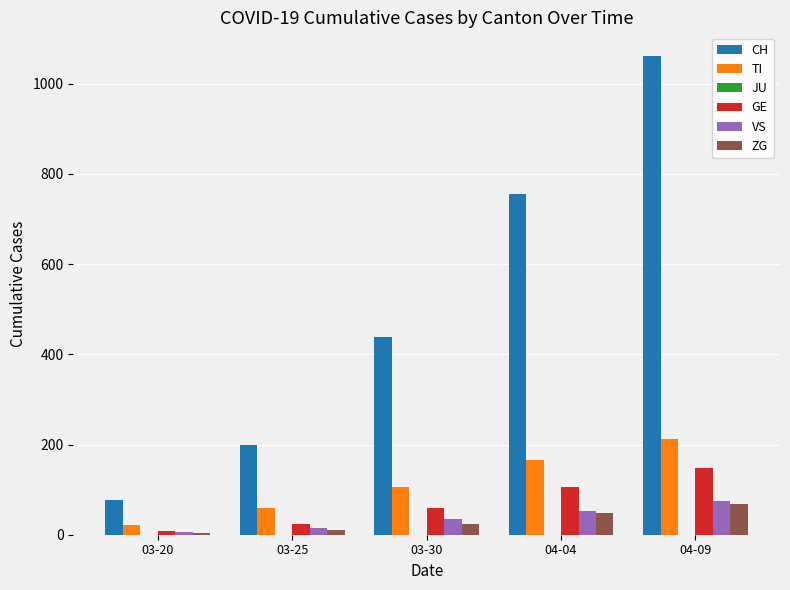

Reading left to right, list all the values displayed in this chart.

CH: 03-20=78	03-25=200	03-30=439	04-04=755	04-09=1061
TI: 03-20=22	03-25=60	03-30=105	04-04=165	04-09=213
GE: 03-20=9	03-25=24	03-30=59	04-04=106	04-09=148
VS: 03-20=7	03-25=15	03-30=35	04-04=53	04-09=75
ZG: 03-20=4	03-25=10	03-30=24	04-04=49	04-09=68